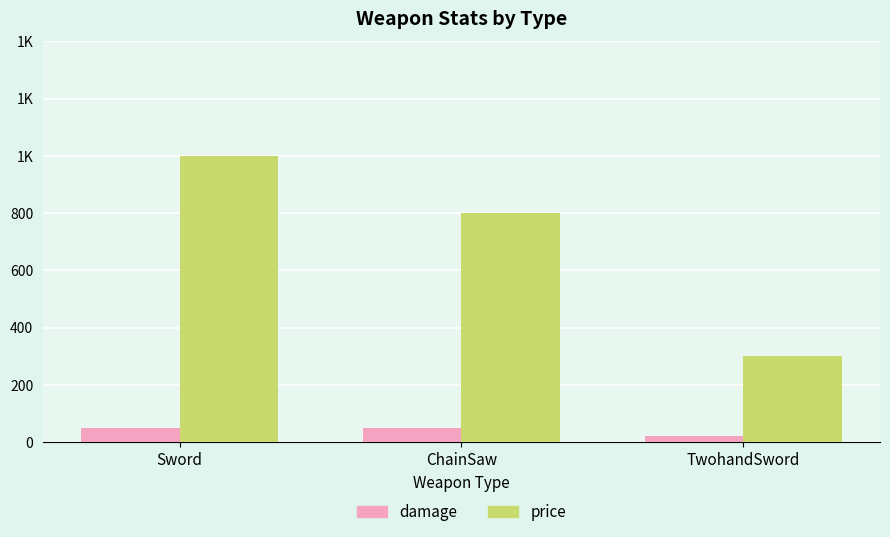

What is the value of the damage bar at the 2nd from the left?

50